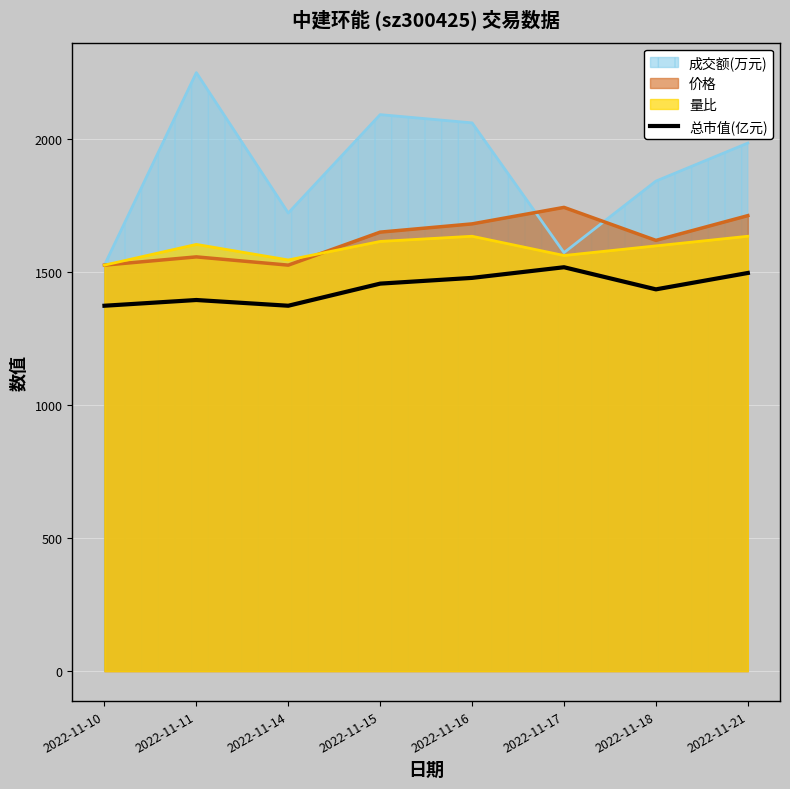

Reading right to left, what are all the values shown in this chart?

1497.5	1435.9	1519.1	1479.0	1457.5	1374.3	1395.9	1374.3